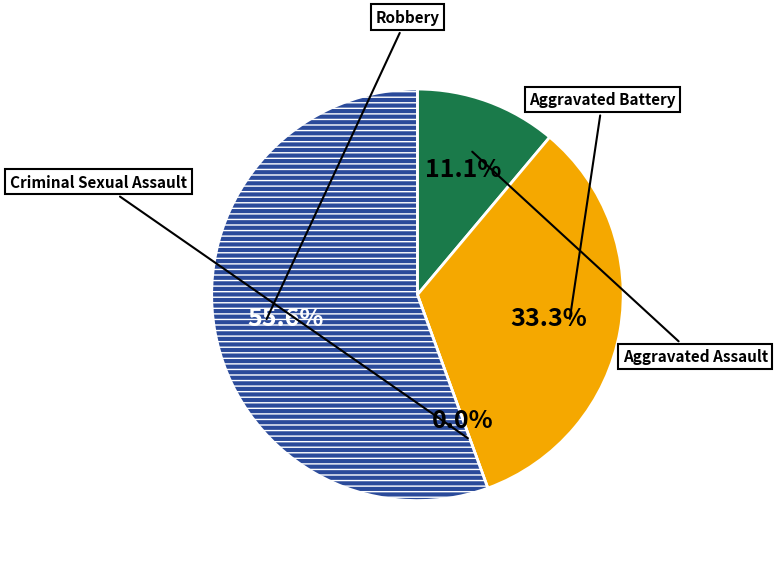

True or false: Aggravated Assault accounts for 11% of the total.

True